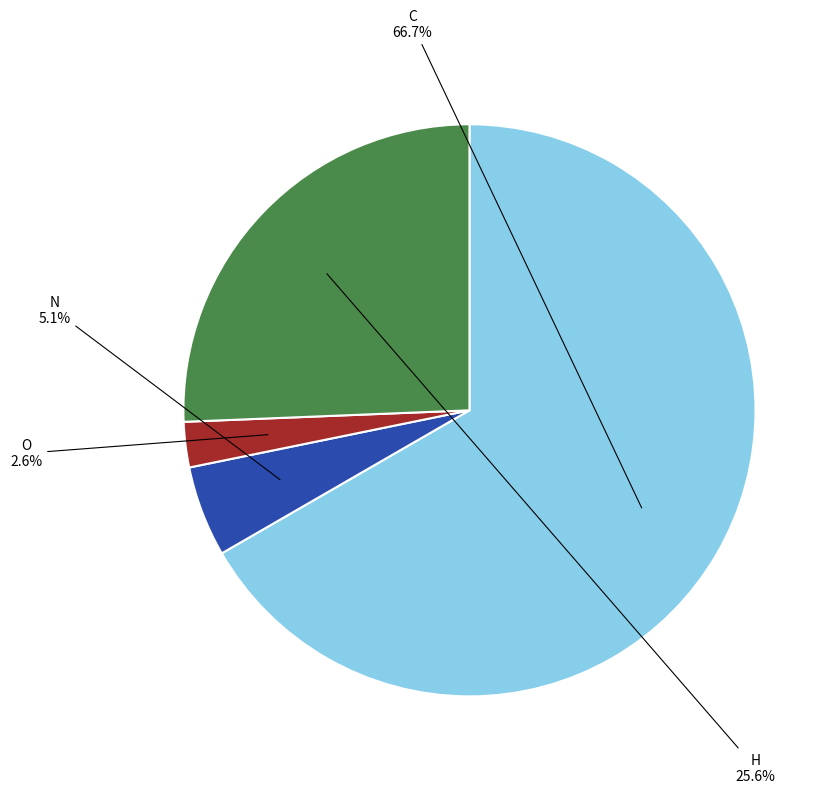

To the nearest percent, what is the average slice percentage?

25%